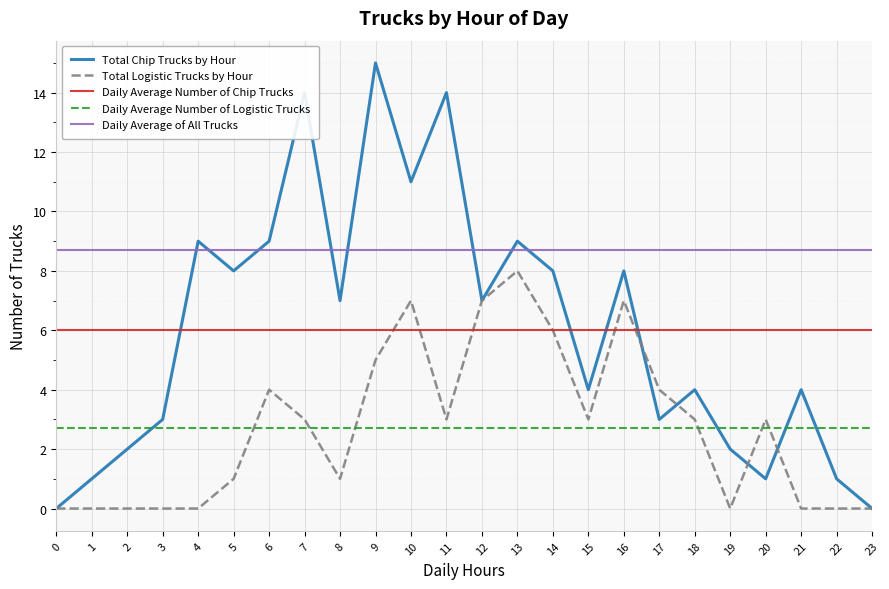

Is the value of Total Chip Trucks by Hour at 6 greater than the value of Total Logistic Trucks by Hour at 9?

Yes